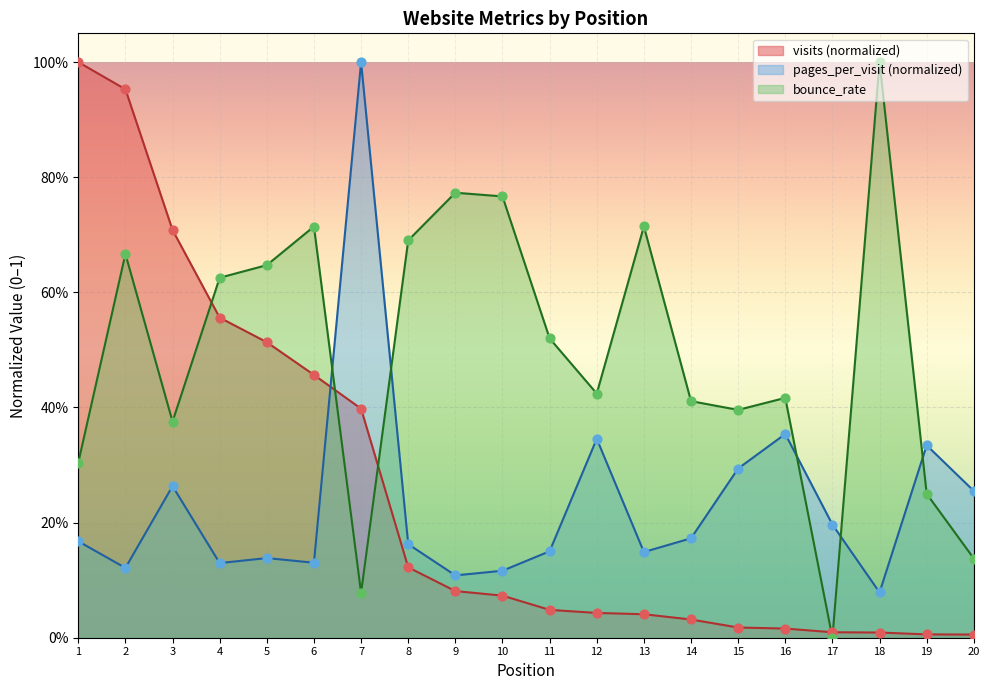

At how many categories does at least one series exceed 0?

20